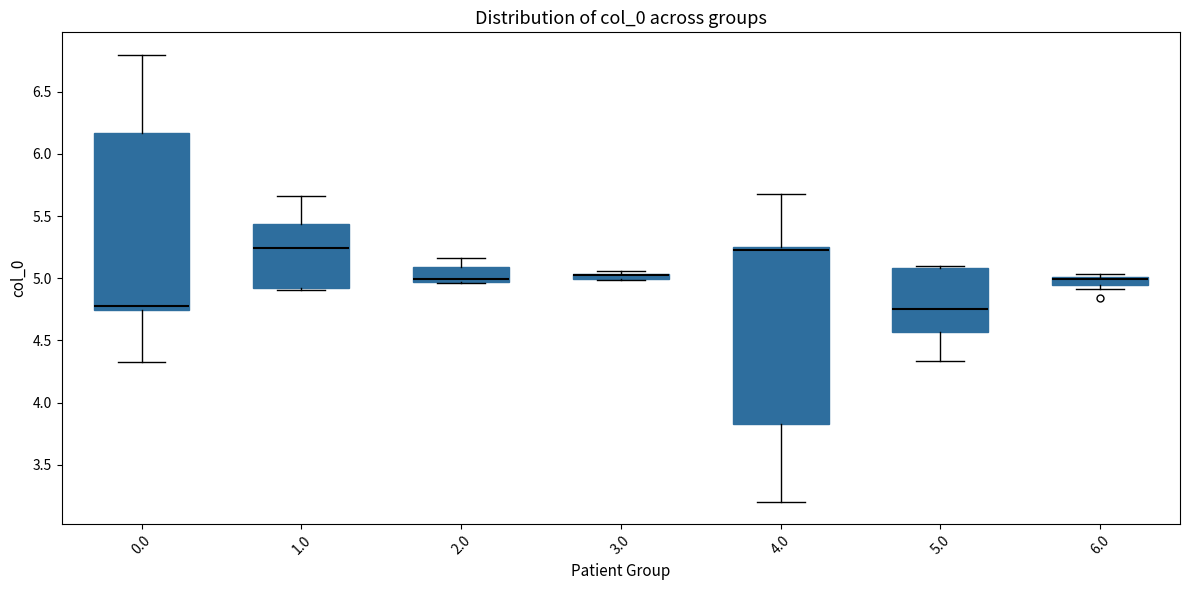

Where is the upper edge of the box at x = 0.0 on the y-axis? The values are not printed on the chart, so give them approximately, as read against the axis.

6.15